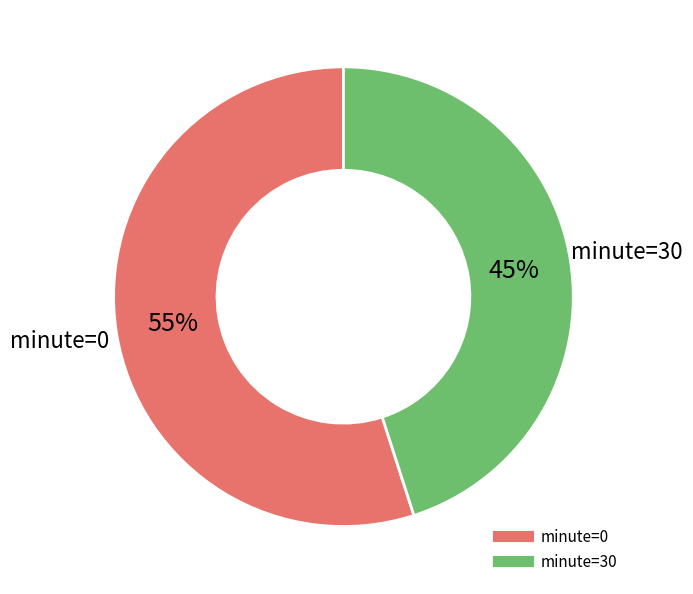

Is there any slice that represents more than half of the pie?

Yes